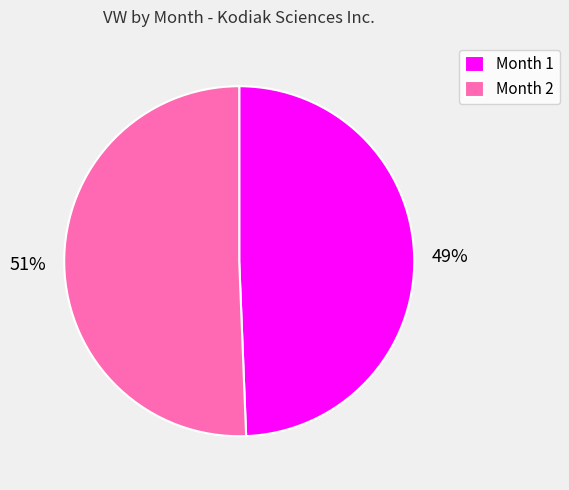

True or false: 51% accounts for 60% of the total.

False